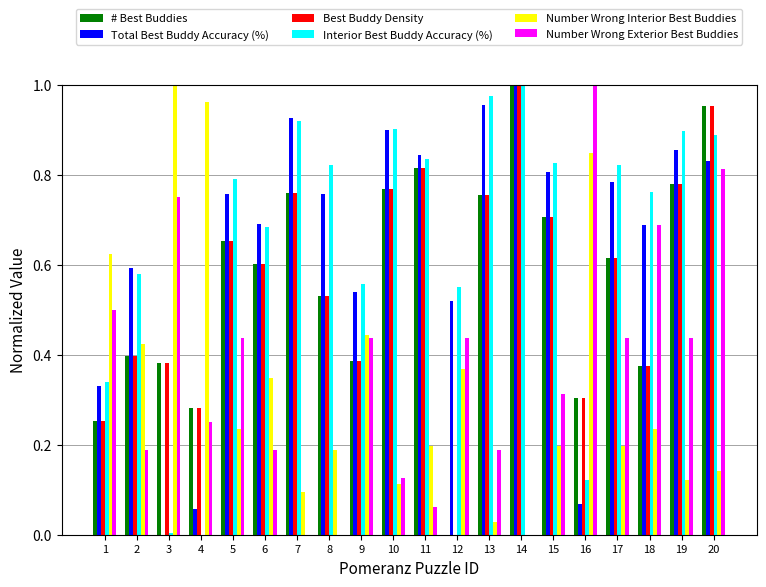

True or false: Interior Best Buddy Accuracy (%) has a value of 0.8 at 2.

False